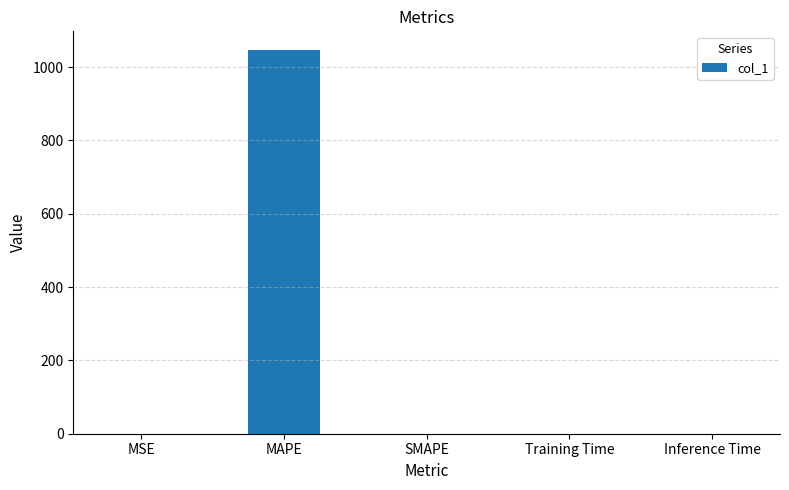

Is it true that the value at MAPE is 1693.9?

False